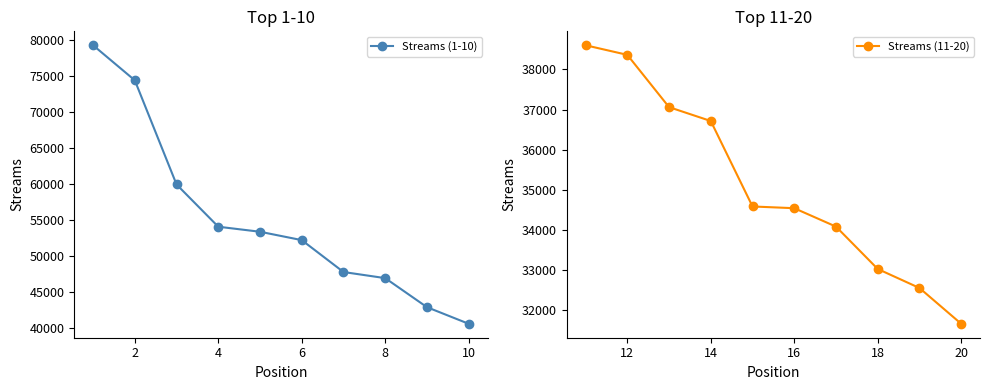

Reading right to left, what are all the values shown in this chart?

Streams (1-10): 40598	42906	46940	47789	52221	53383	54083	59951	74420	79289
Streams (11-20): 31661	32553	33027	34083	34542	34585	36715	37061	38364	38603